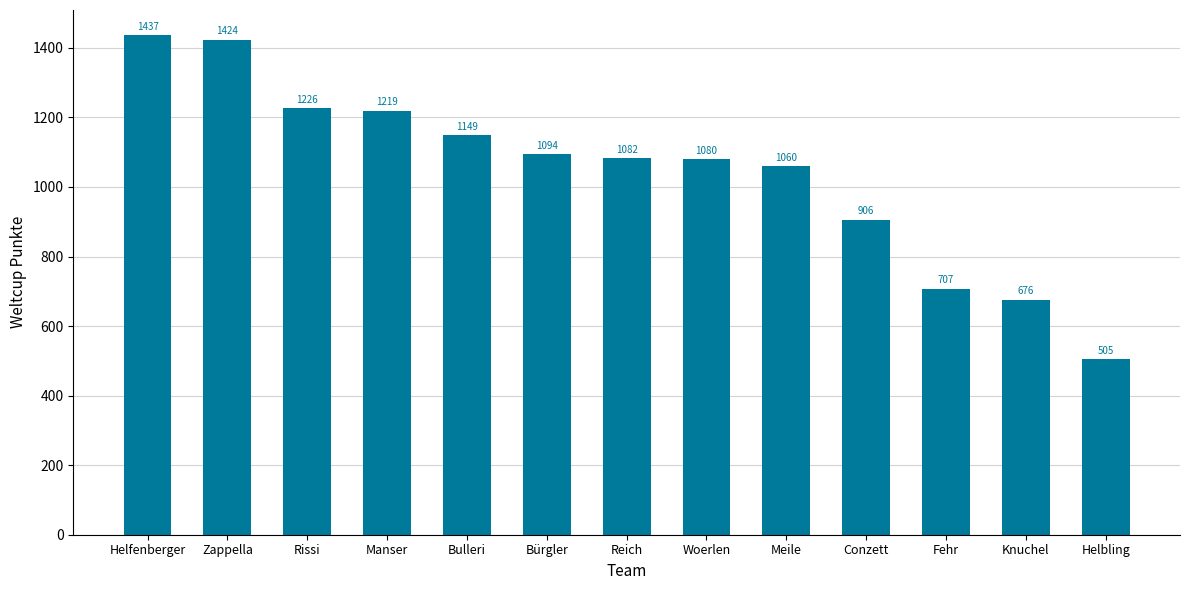

Is it true that the value at Conzett is 906?

True